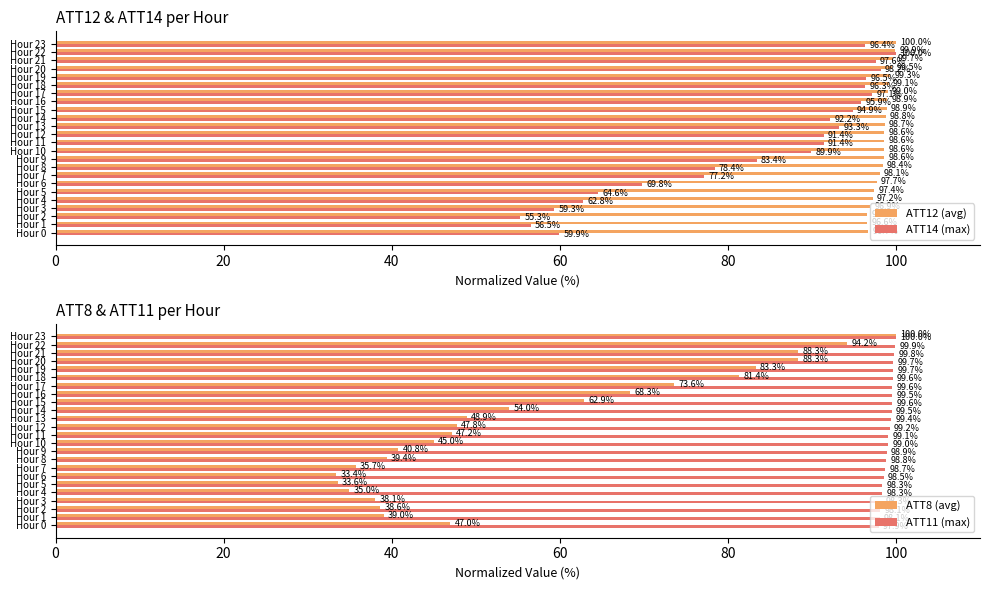

The value of ATT8 (avg) at Hour 20 is 27.8. True or false?

False